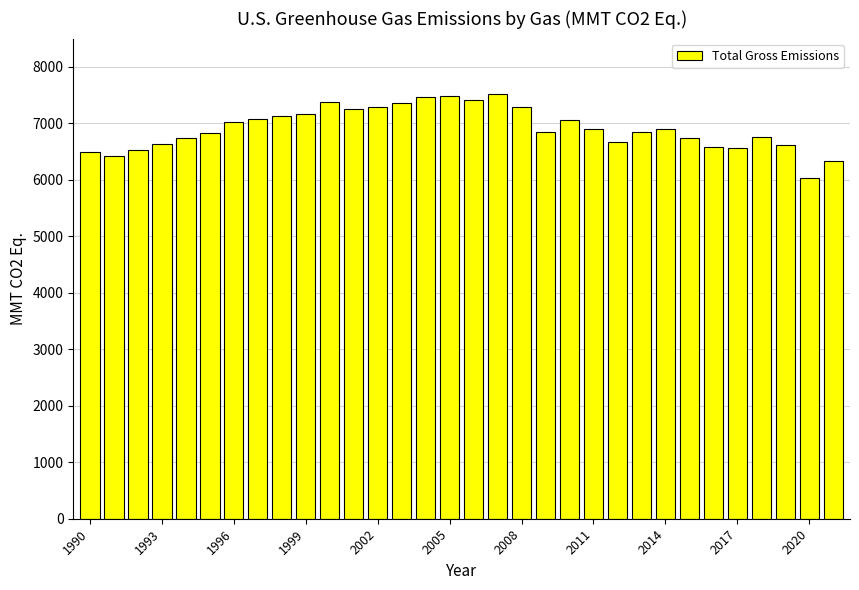

What is the difference between the maximum and minimum values?

1485.6